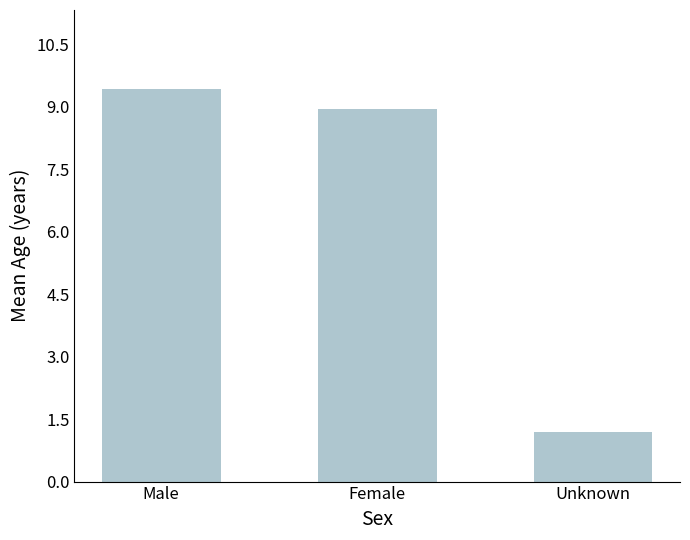

Rank the categories by value from lowest to highest.

Unknown, Female, Male